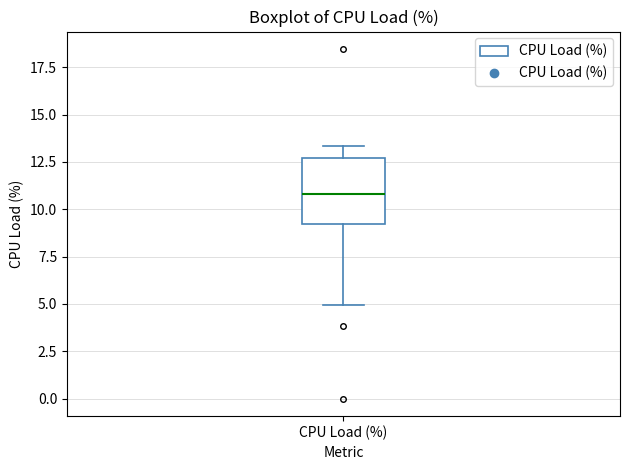

Transcribe this box plot: give where the median line is, the range the box spans, and where the two whiskers end, as read against the y-axis. The values are not printed on the chart, so give them approximately, as read against the axis.

median 11.0, box 9.0 to 12.5, whiskers 5.0 to 13.5